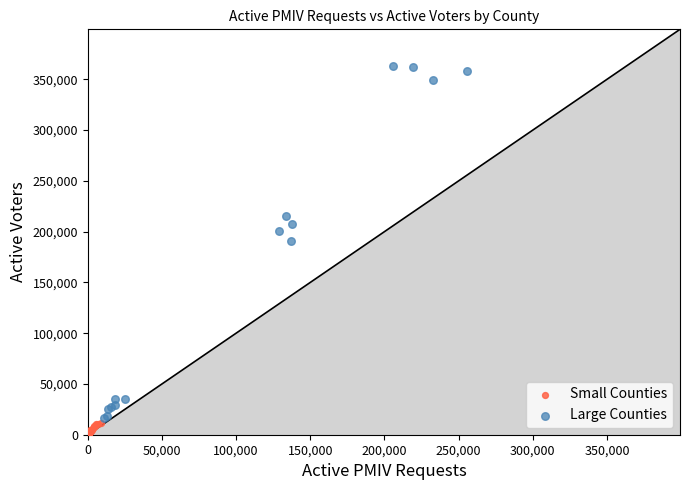

Which series has the largest Y range (max minus min)?

Large Counties